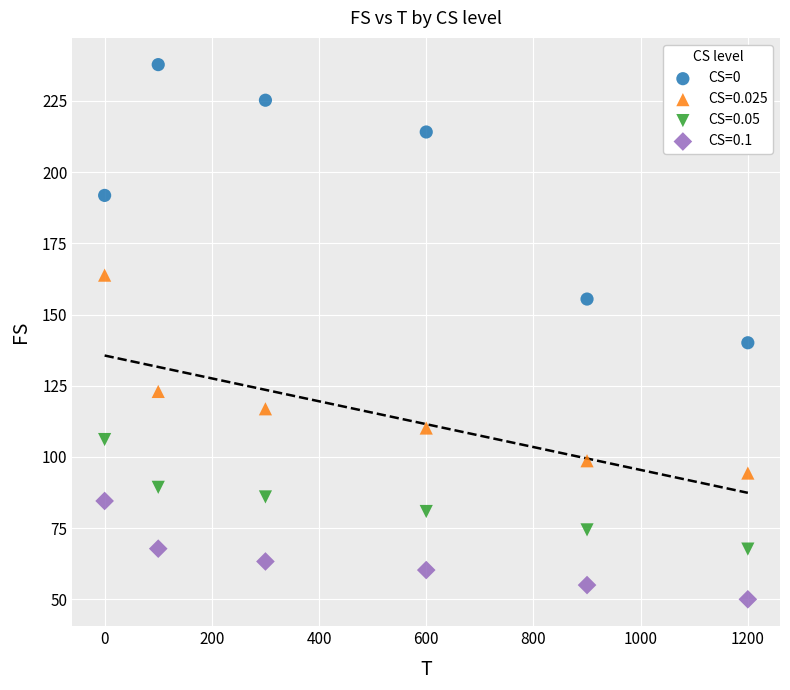

What is the X range (max minus min) for the scatter plot?

1200.0